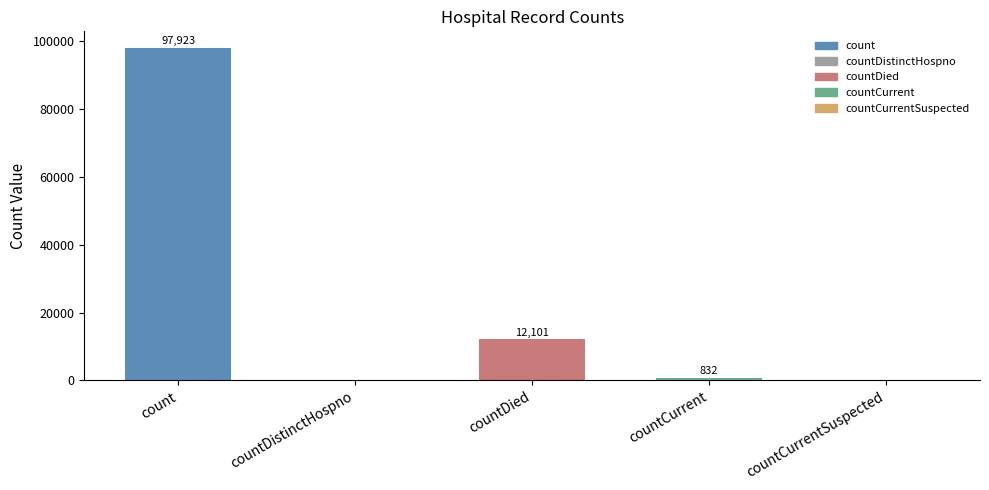

What is the sum of all values?

110856